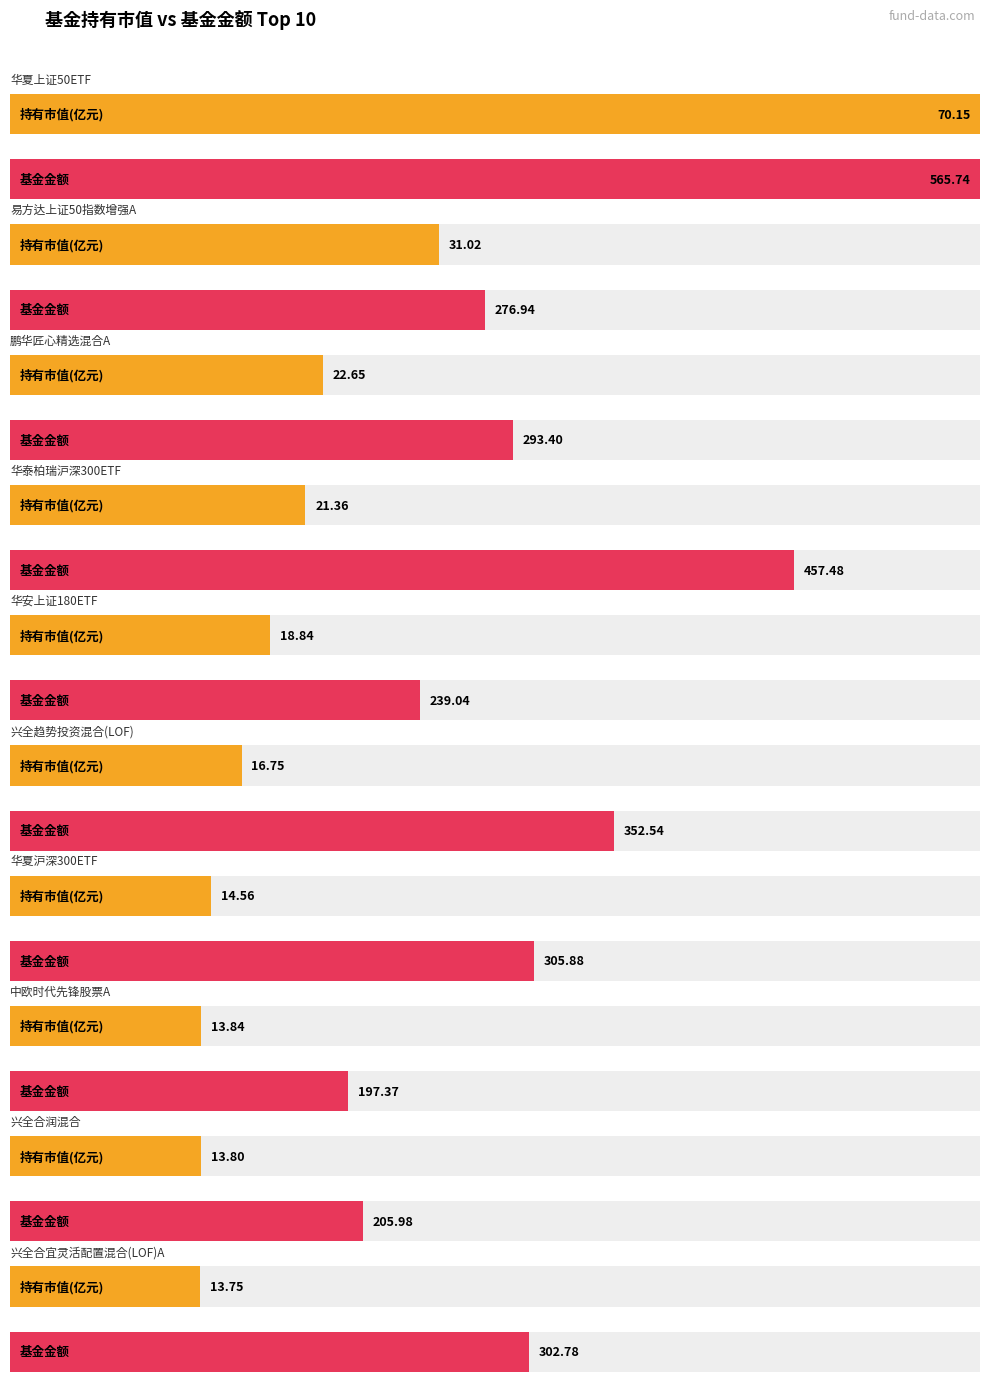

What is the difference between the 持有市值(亿元) values at 中欧时代先锋股票A and 华夏沪深300ETF?

0.7